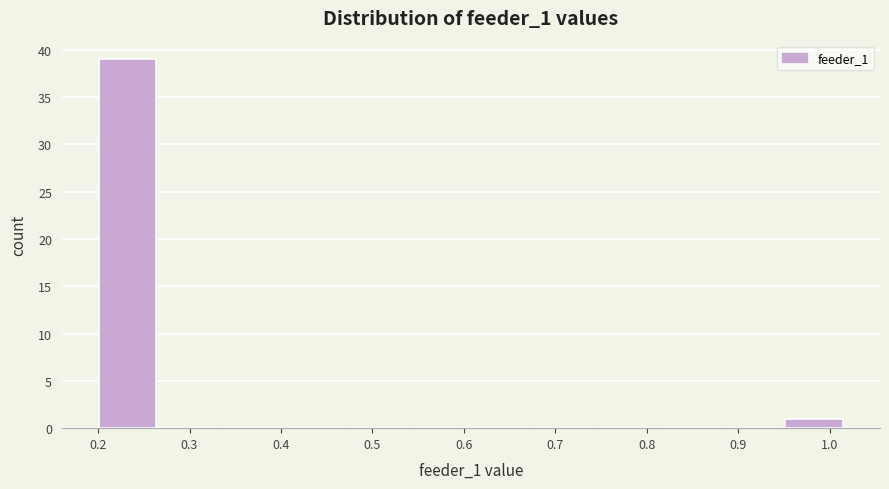

Which range on the x-axis has the tallest bar?

0.20 to 0.27